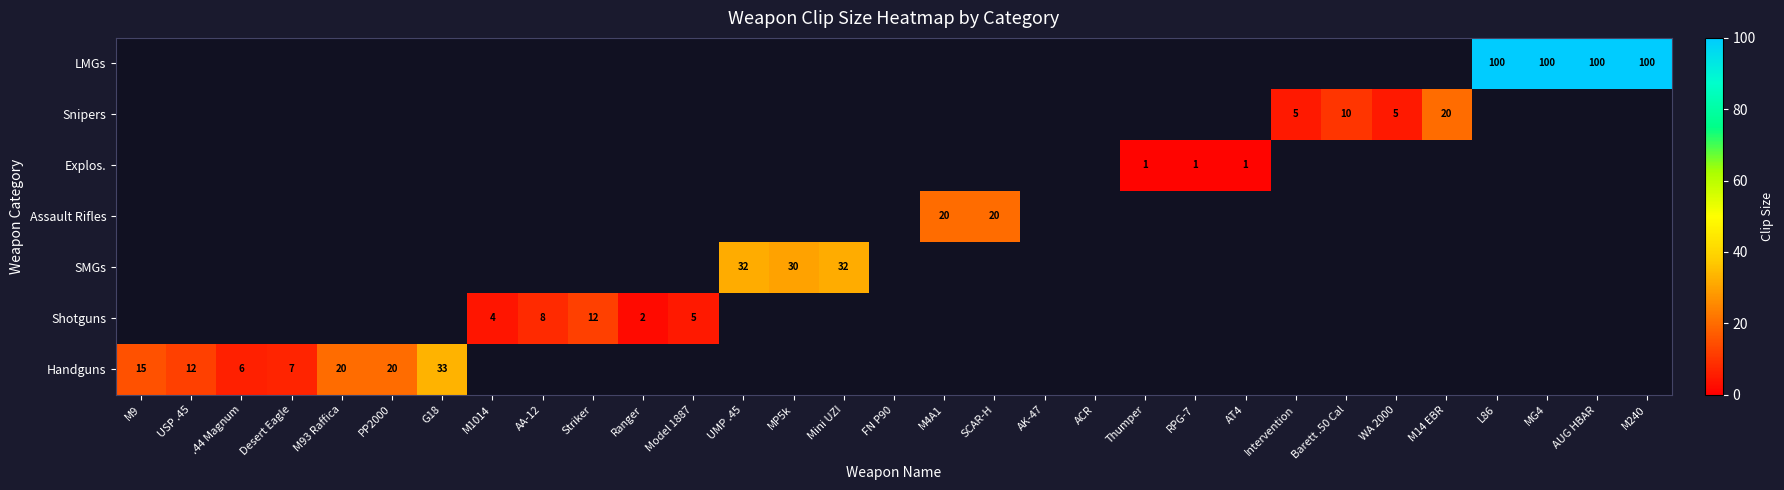

The LMGs series shows 32 at AUG HBAR. True or false?

False